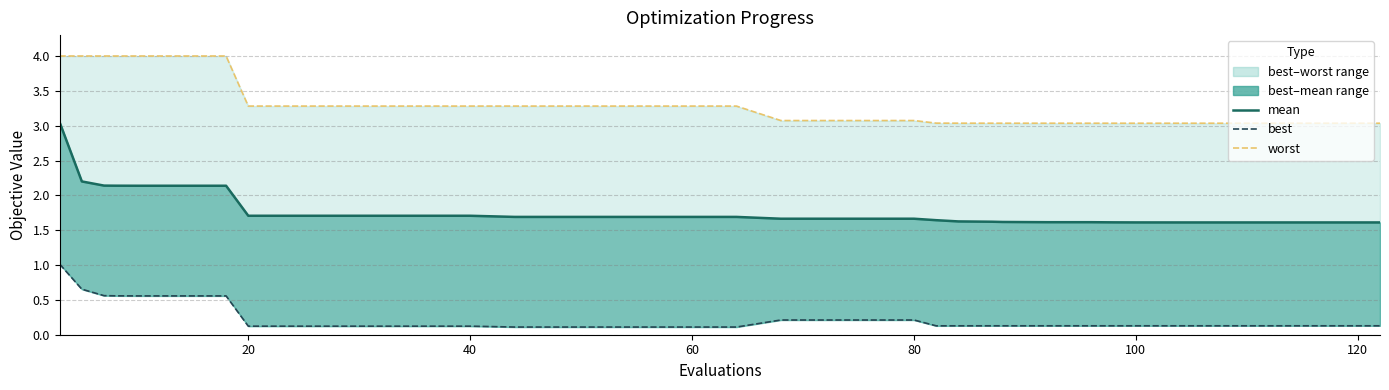

List the series in order of their overall mean, highest first.

worst, mean, best